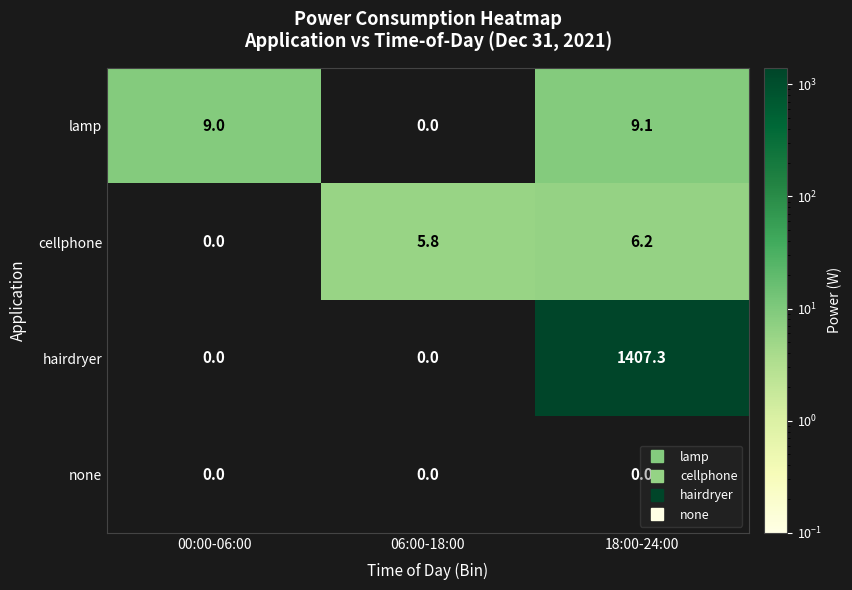

Which series has the largest range (max minus min)?

hairdryer